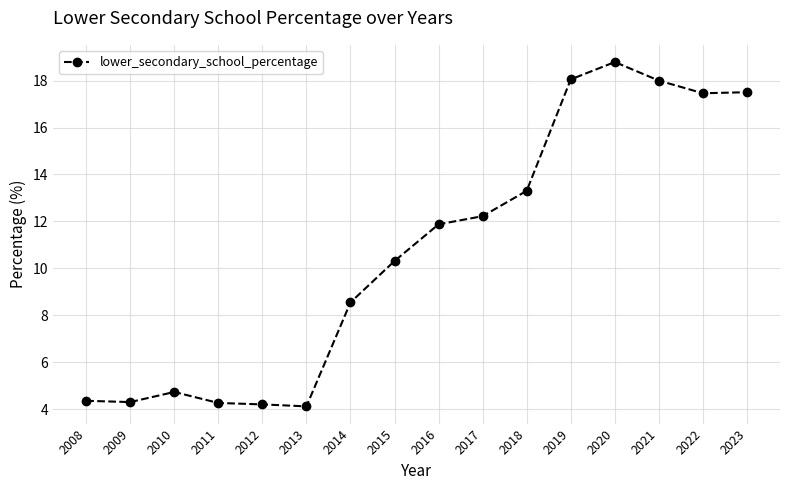

Which label corresponds to the largest value in the chart?

2020